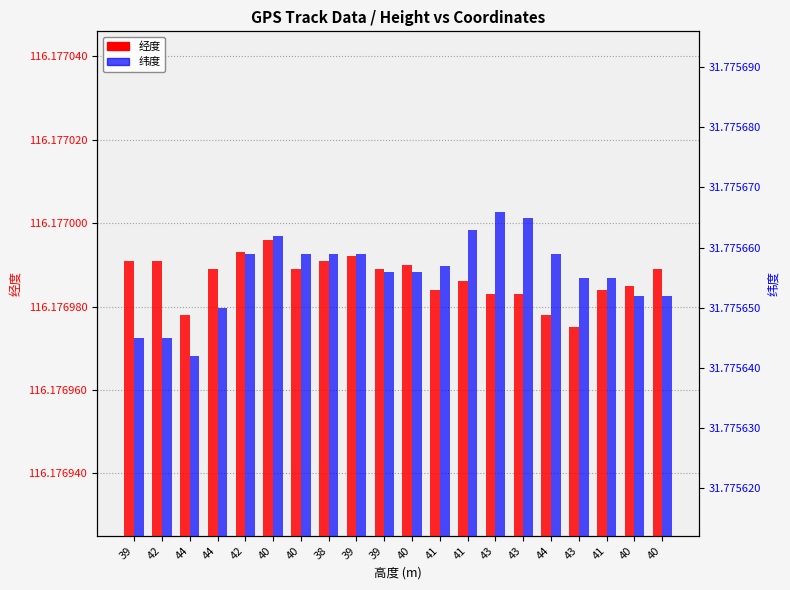

Count the number of categories in the chart.

20